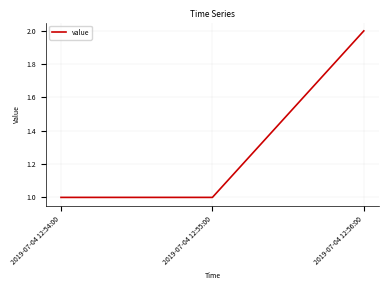

What is the average value?

1